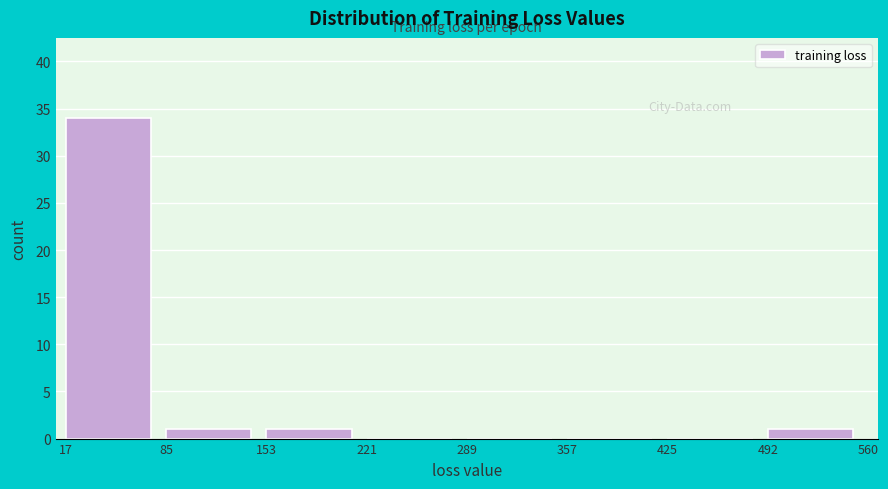

What is the height of the bar covering 492 to 560 on the x-axis? The values are not printed on the chart, so give them approximately, as read against the axis.

1